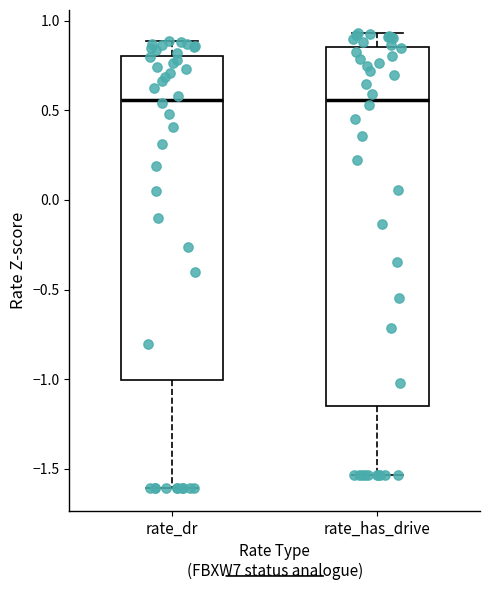

Where is the upper edge of the box for rate_dr on the y-axis? The values are not printed on the chart, so give them approximately, as read against the axis.

0.80